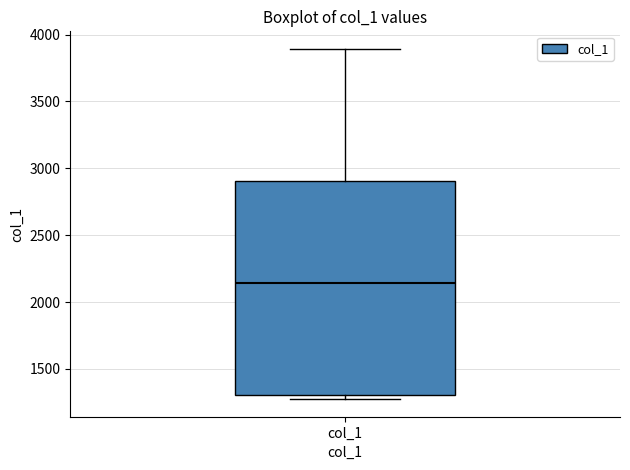

Read this box plot against the y-axis: the position of the median line, the range covered by the box, and the ends of both whiskers. The values are not printed on the chart, so give them approximately, as read against the axis.

median 2150, box 1300 to 2900, whiskers 1250 to 3900